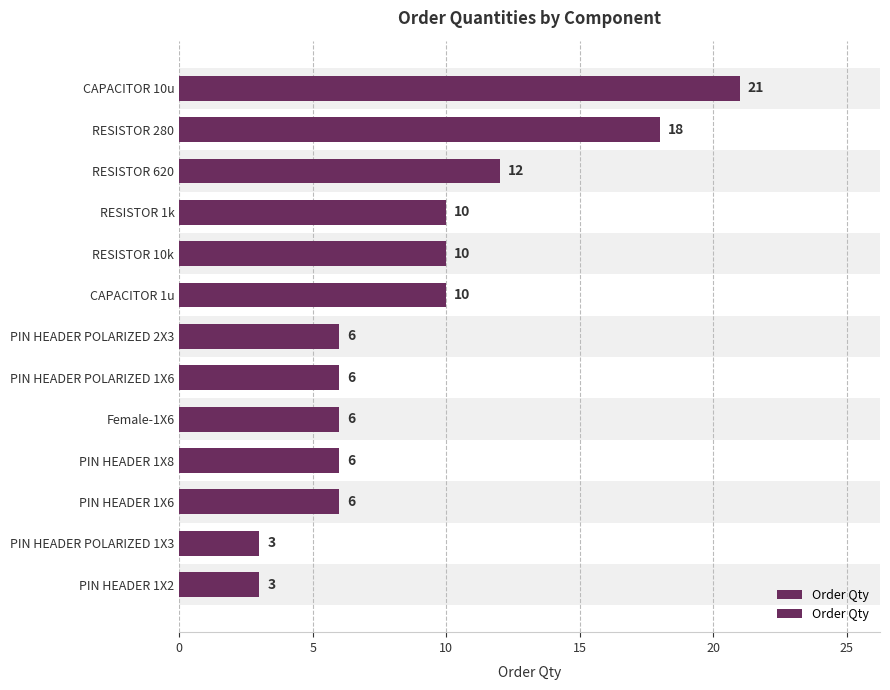

What is the maximum value shown in the chart?

21